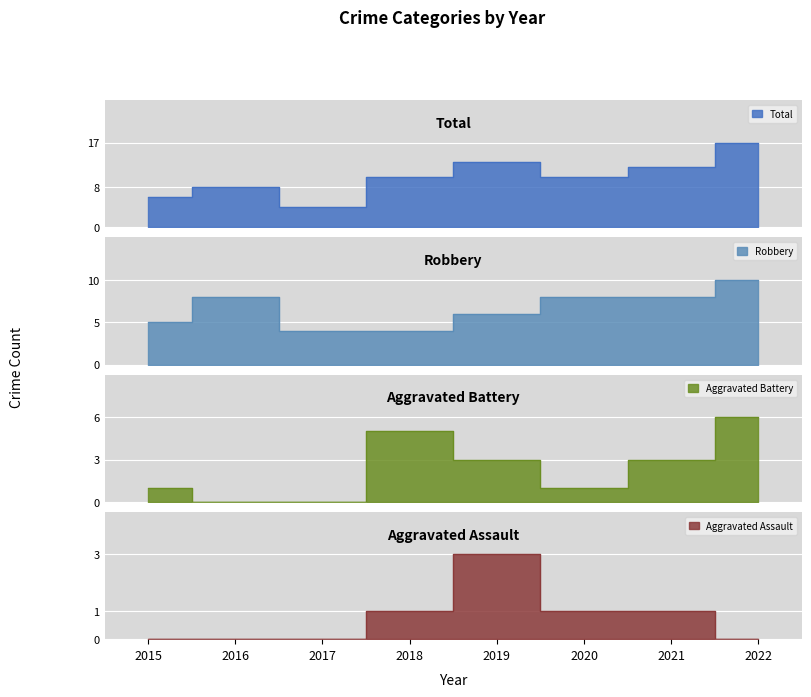

The value of Total at 2019 is 13. True or false?

True